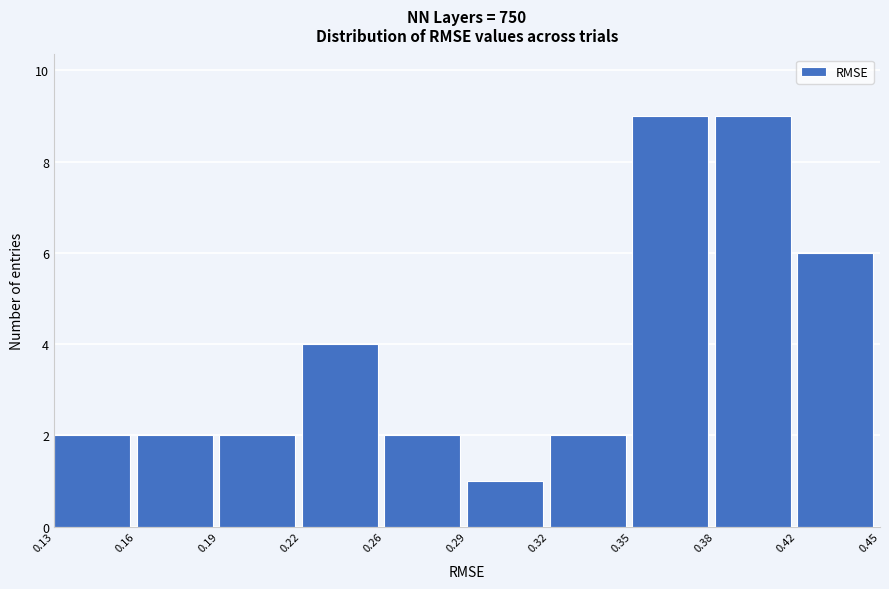

Reading right to left, list all the values displayed in this chart.

6	9	9	2	1	2	4	2	2	2